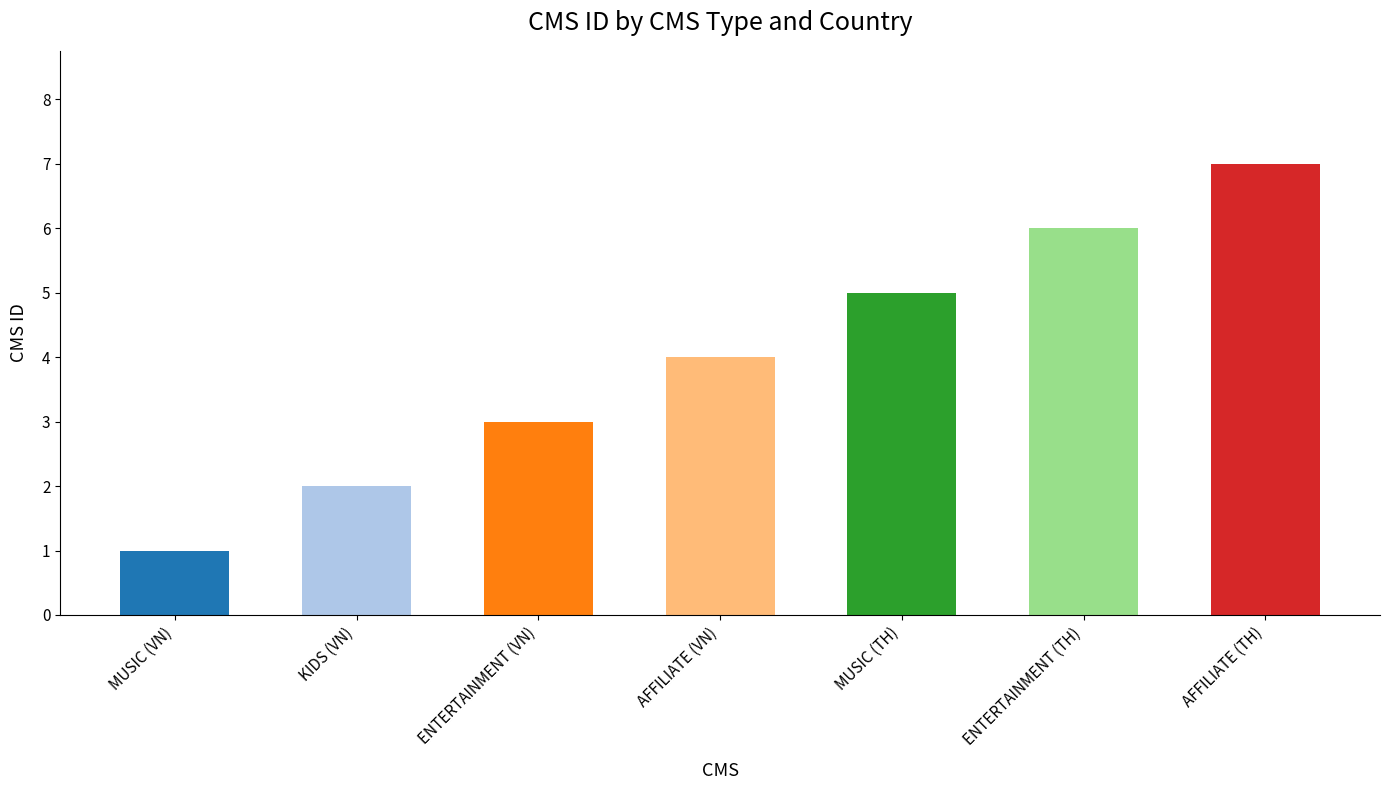

What position from the right is AFFILIATE (VN)?

4